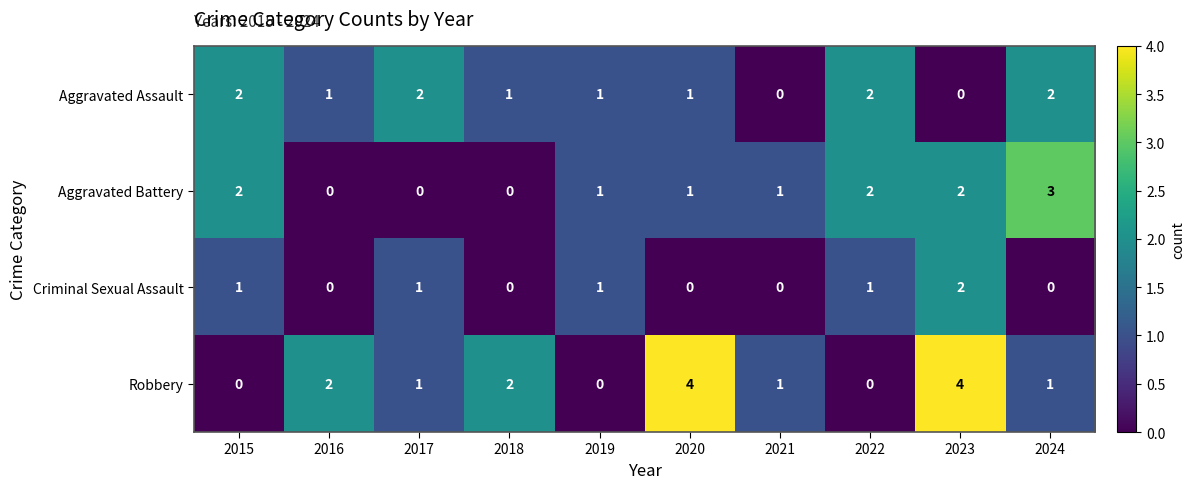

At which category is the sum across all series the highest?

2023